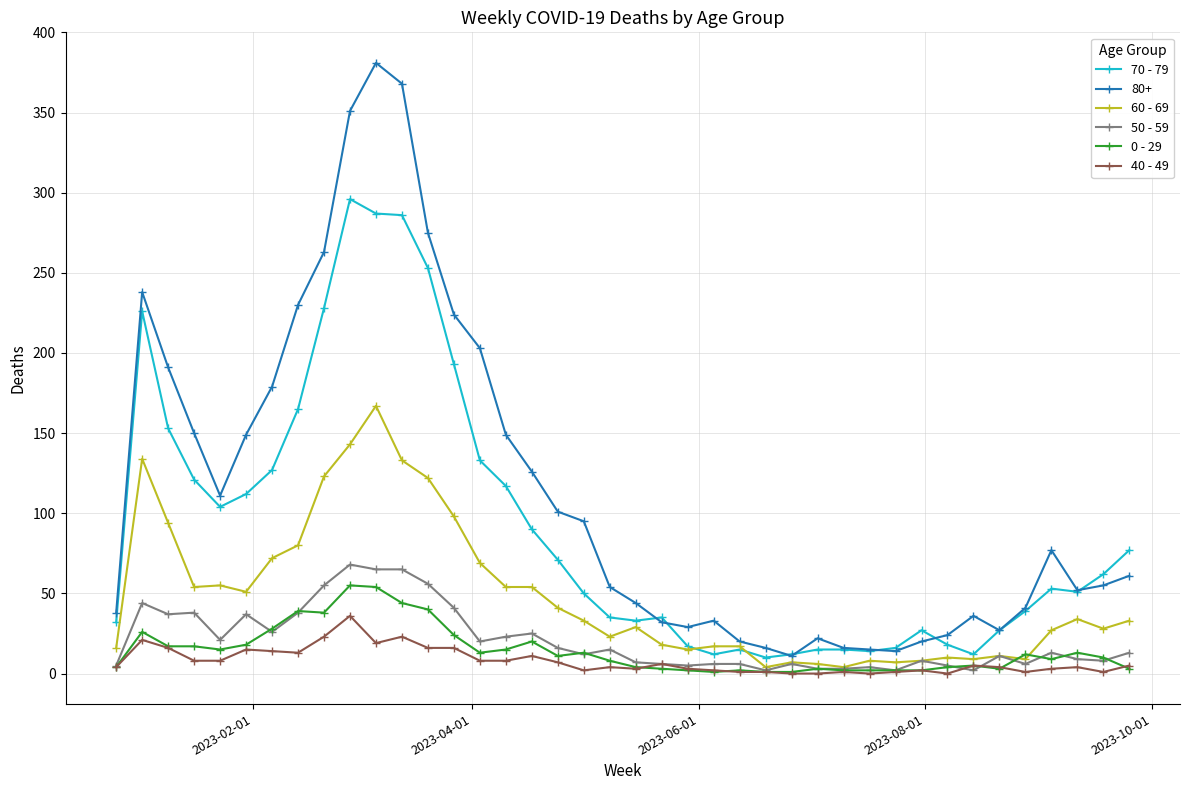

Which series has the largest range (max minus min)?

80+